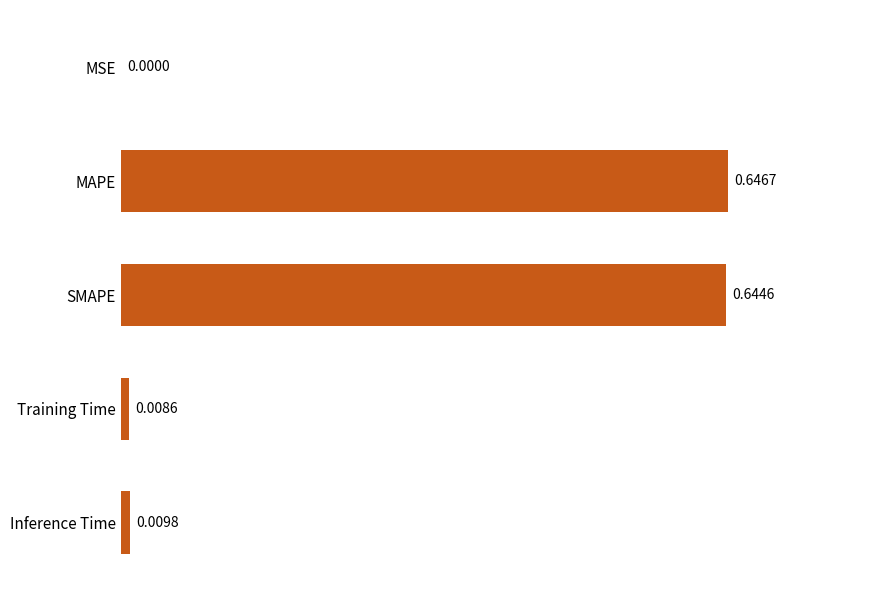

Are the bars horizontal?

Yes